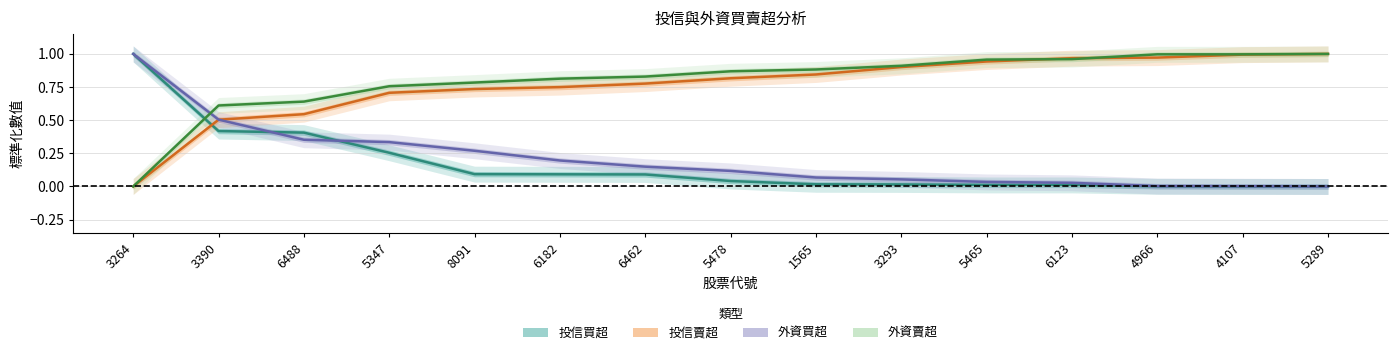

Which series has the largest total across all categories?

外資賣超